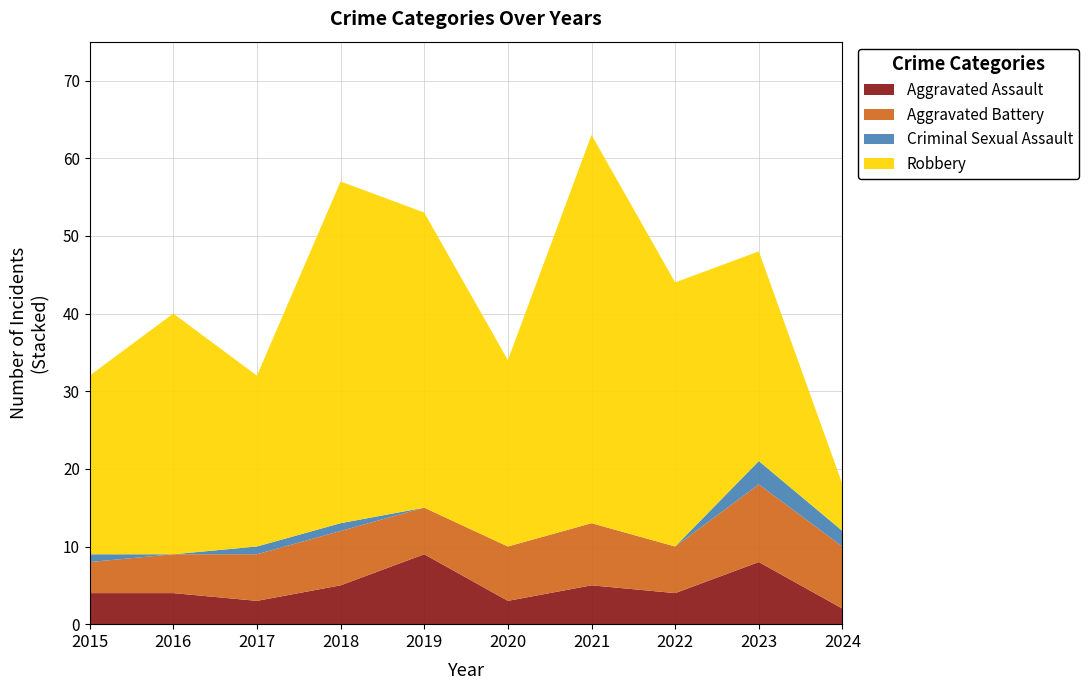

Reading left to right, transcribe all the data shown in this chart.

Aggravated Assault: 4	4	3	5	9	3	5	4	8	2
Aggravated Battery: 4	5	6	7	6	7	8	6	10	8
Criminal Sexual Assault: 1	0	1	1	0	0	0	0	3	2
Robbery: 23	31	22	44	38	24	50	34	27	6